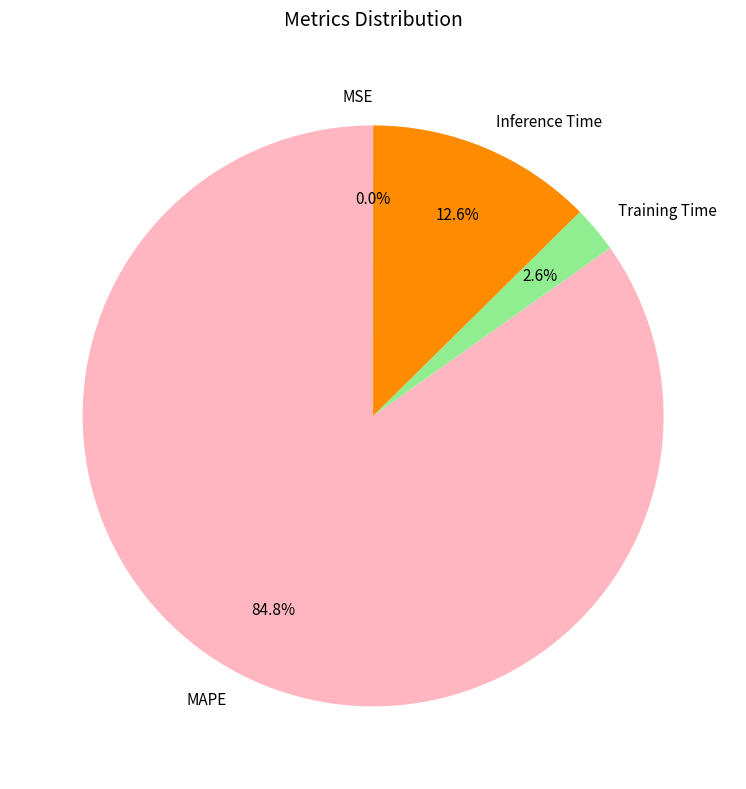

What is the largest slice in the pie chart?

MAPE